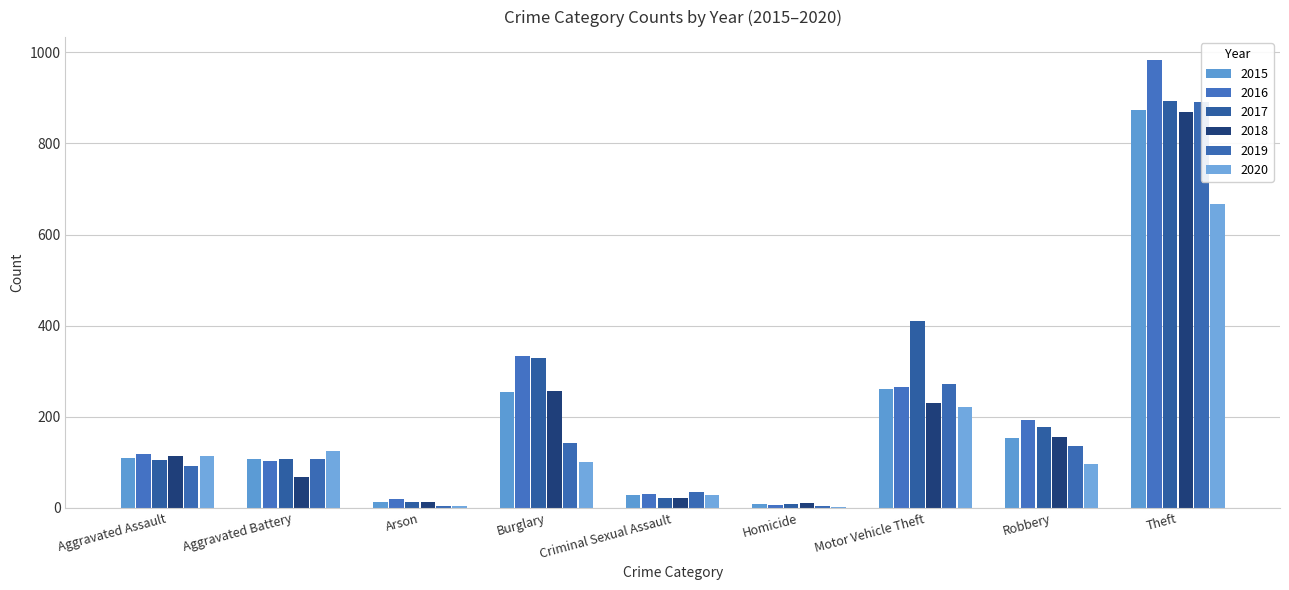

Are the bars horizontal?

No